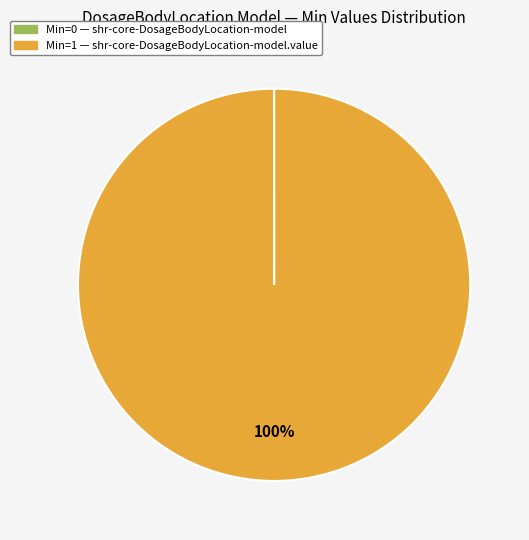

Does any single category account for the majority?

Yes